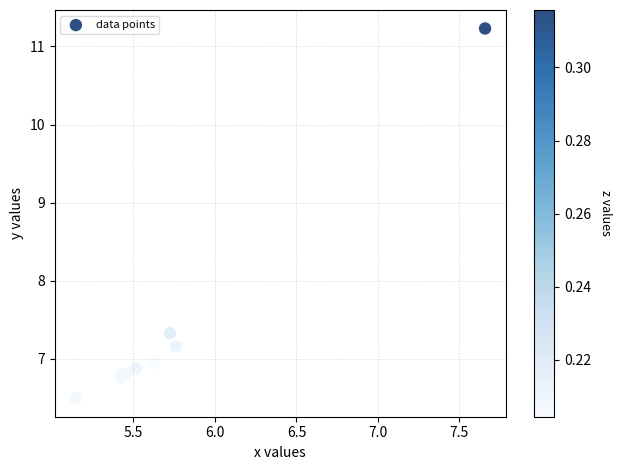

What Y value in the scatter plot is closest to 8?

7.3